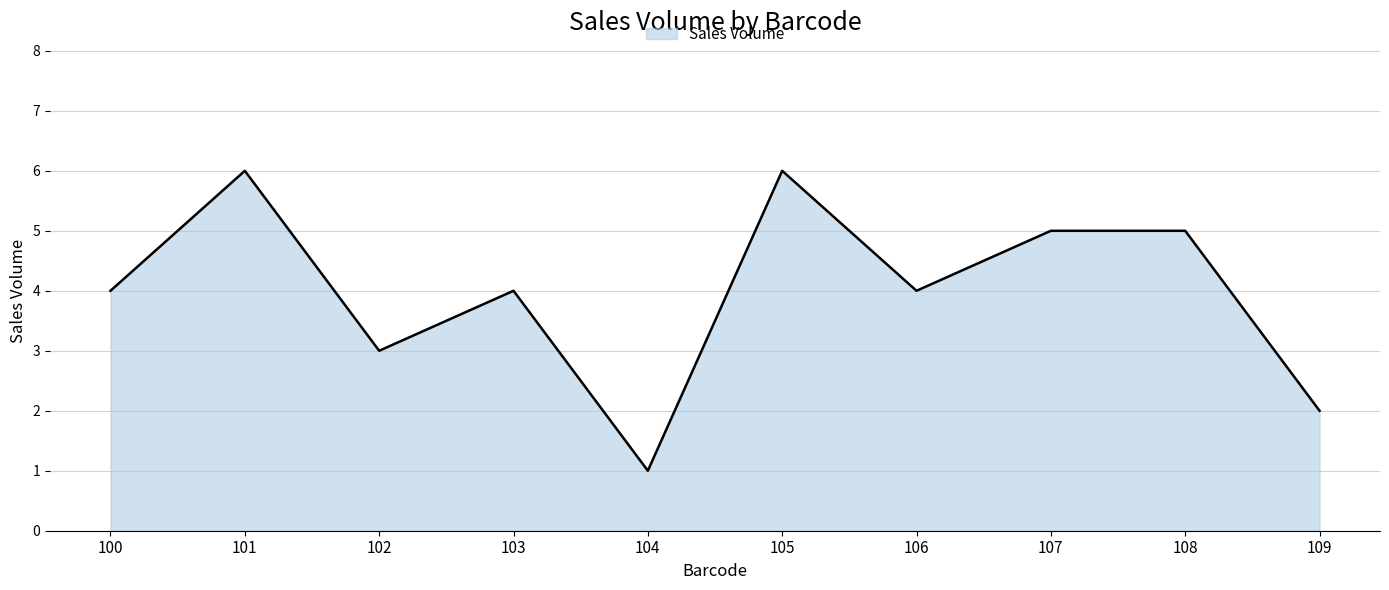

How many values are between 3 and 5?

6